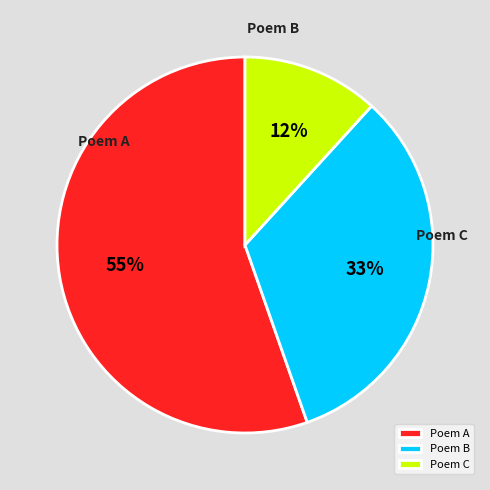

To the nearest percent, what portion does 十二月二十一日同堵无傲朱伯言郭公葵过西湖至南屏山明日予将渡江东归赋此留别 represent?

55%